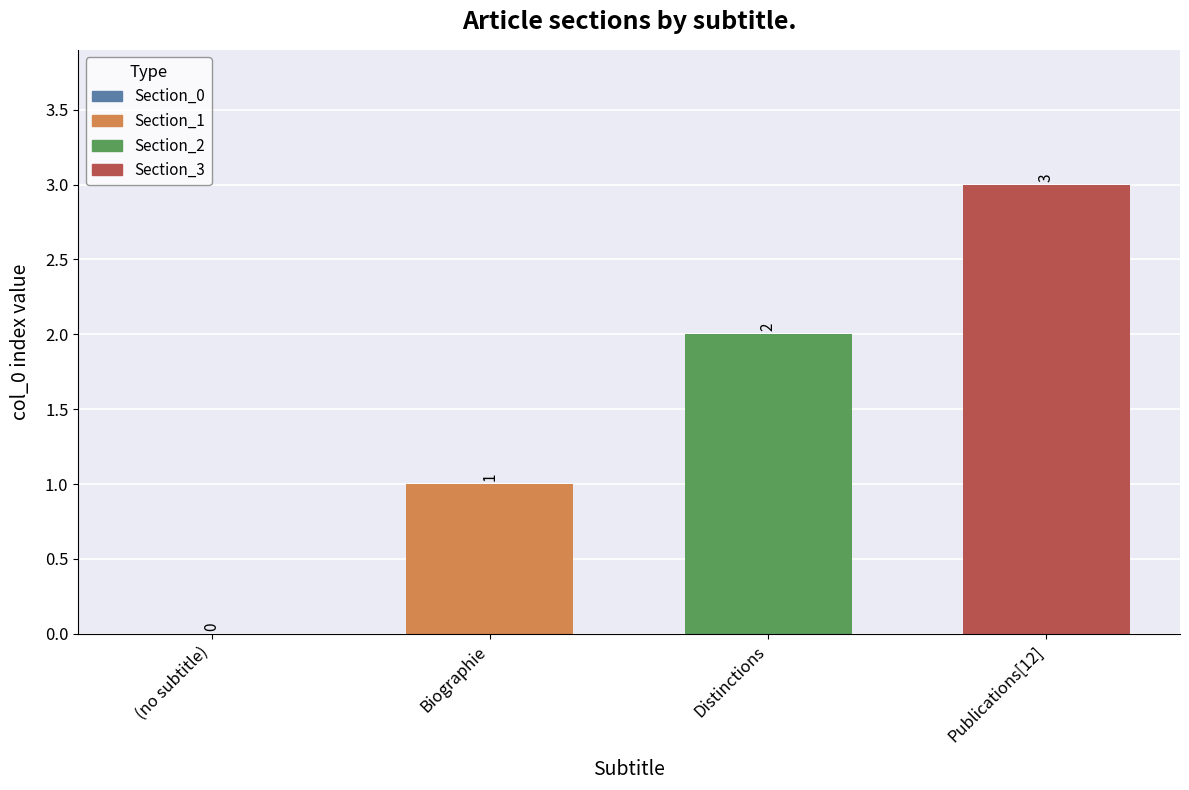

Reading left to right, transcribe all the data shown in this chart.

0	1	2	3